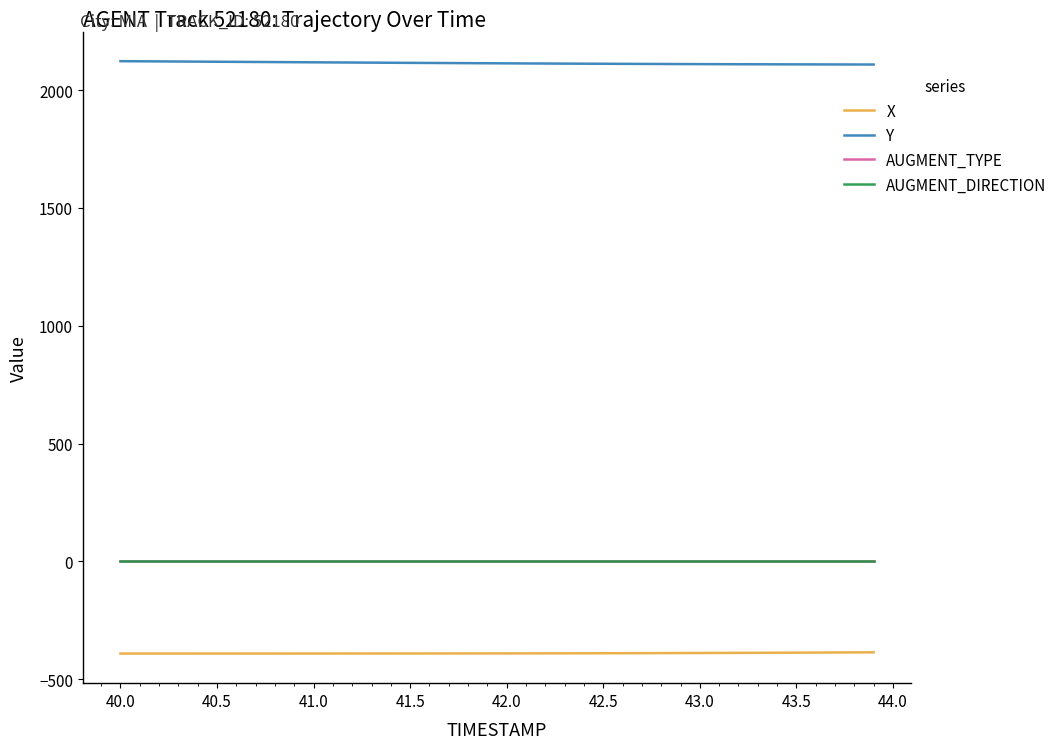

What is the maximum value for Y?

2122.9